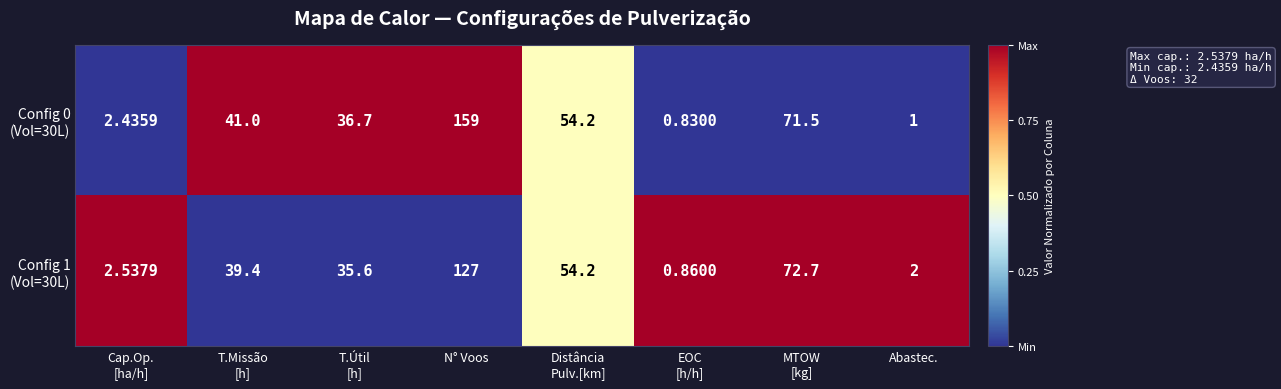

At which category does the chart reach its peak across all series?

N° Voos